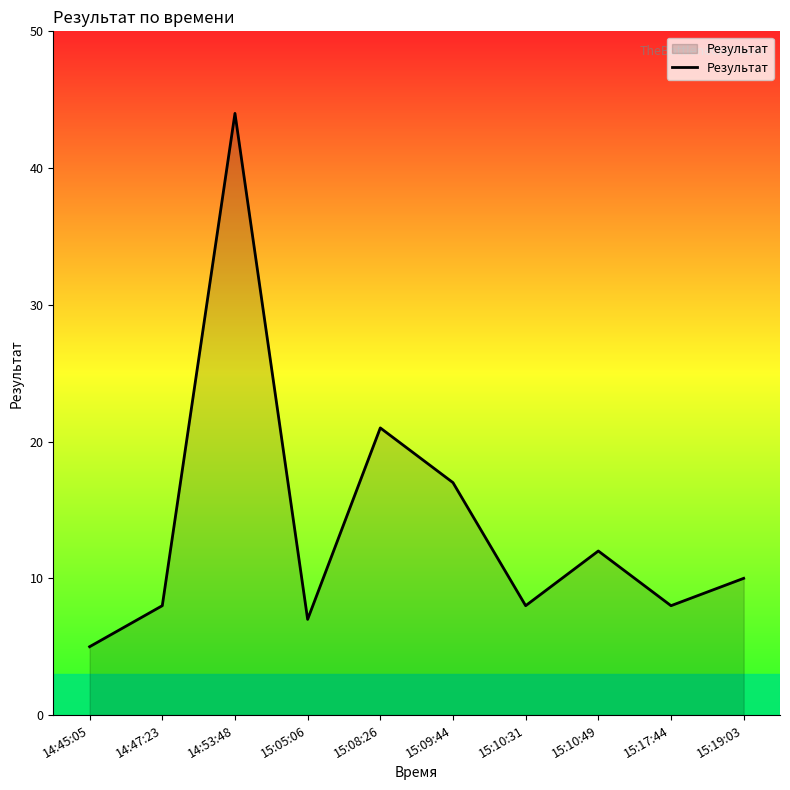

At which label does the data first exceed 10?

14:53:48